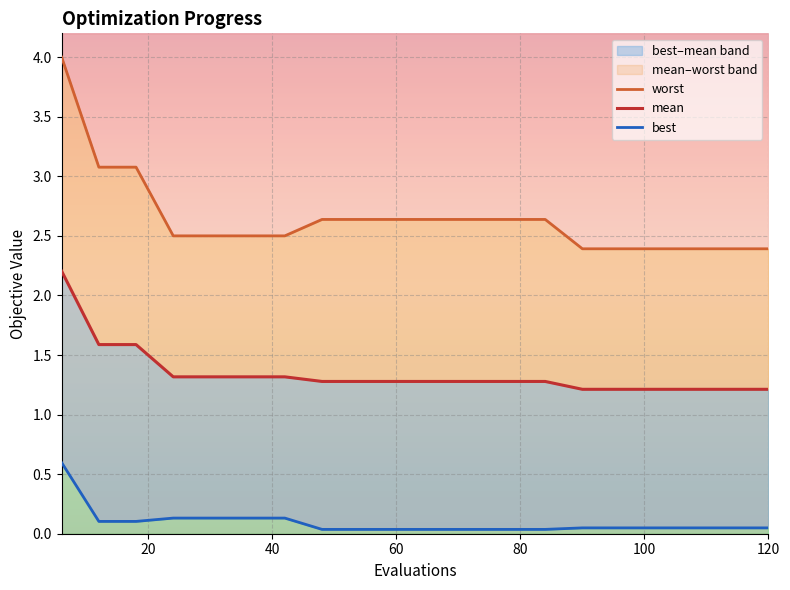

Rank the series by their average value, from lowest to highest.

best, mean, worst